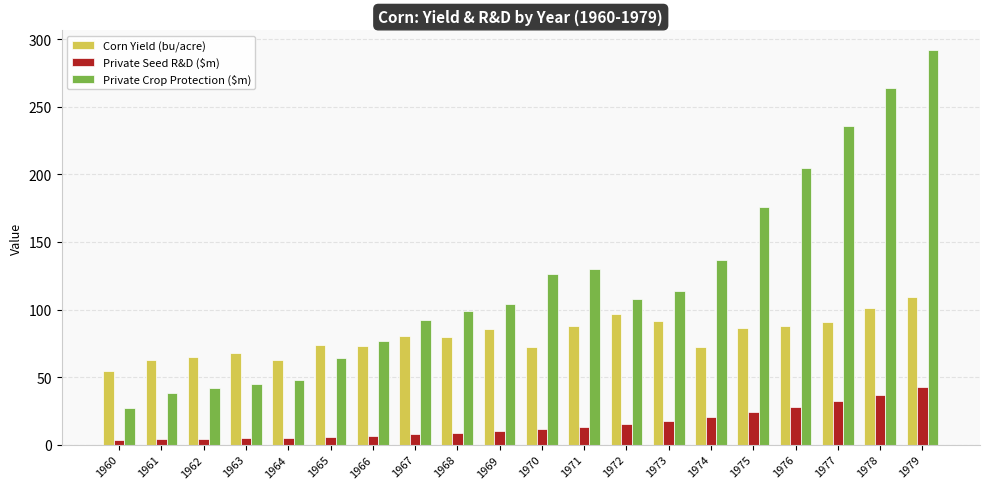

The Corn Yield (bu/acre) series shows 164.2 at 1972. True or false?

False